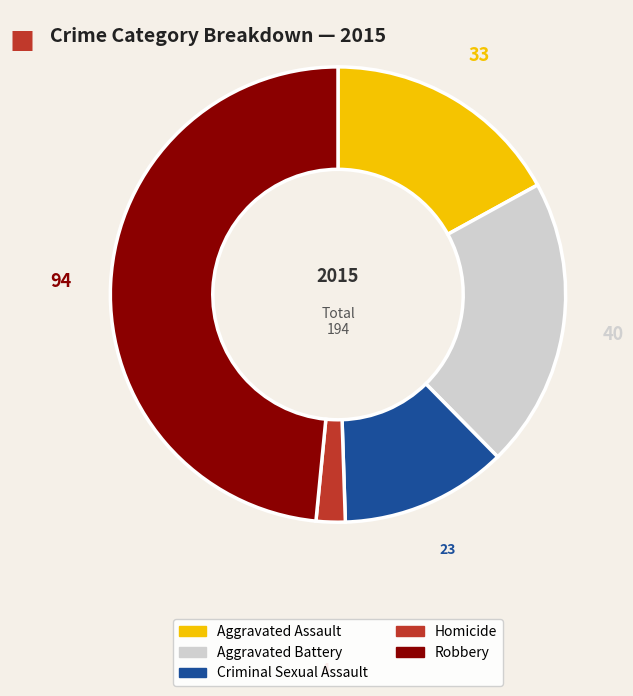

Is Criminal Sexual Assault the majority of the pie?

No